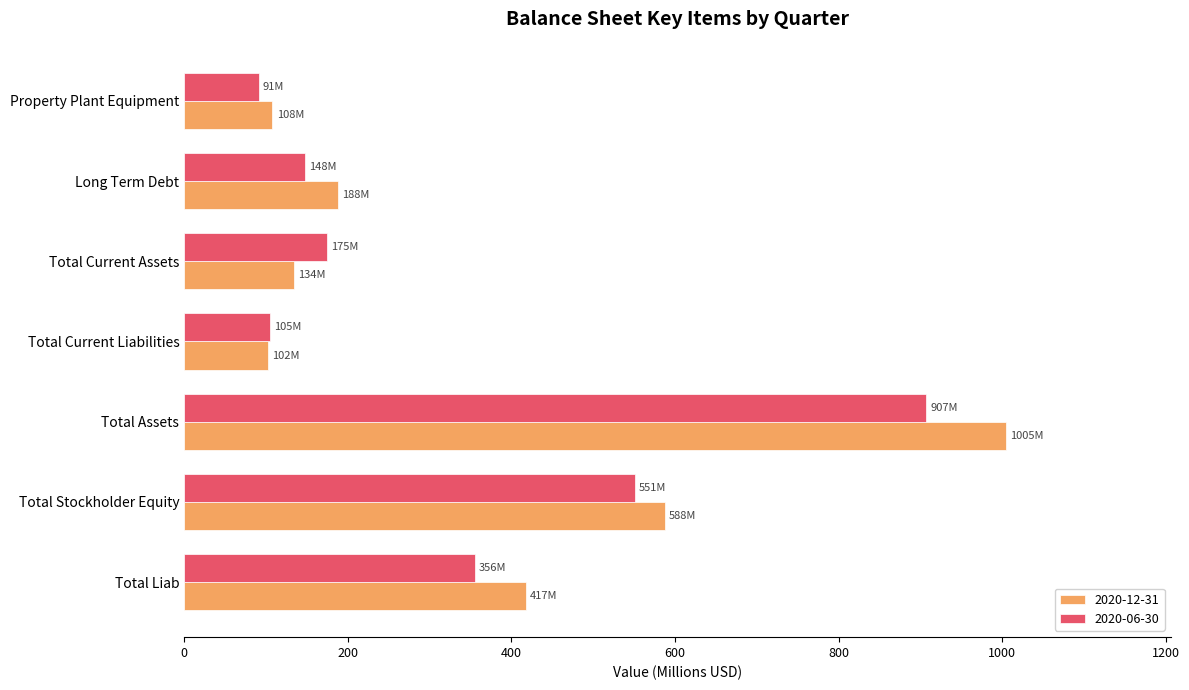

Which category has the highest value across all series?

Total Assets